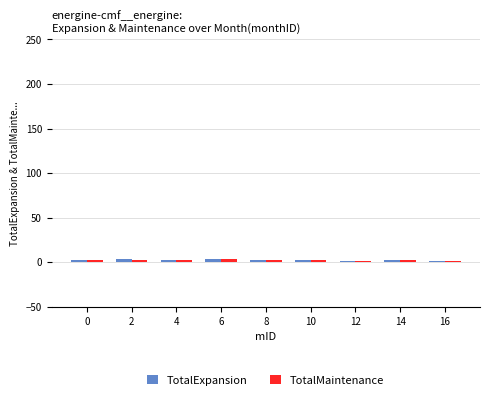

True or false: TotalExpansion has a value of 1.9 at 10.

True